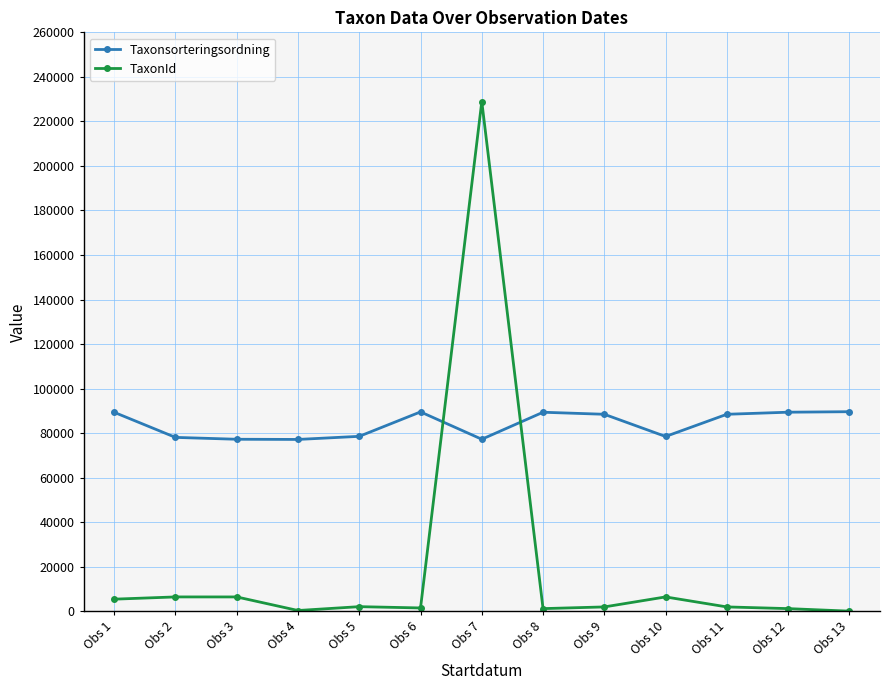

What value does the Taxonsorteringsordning series have at Obs 4?

77177